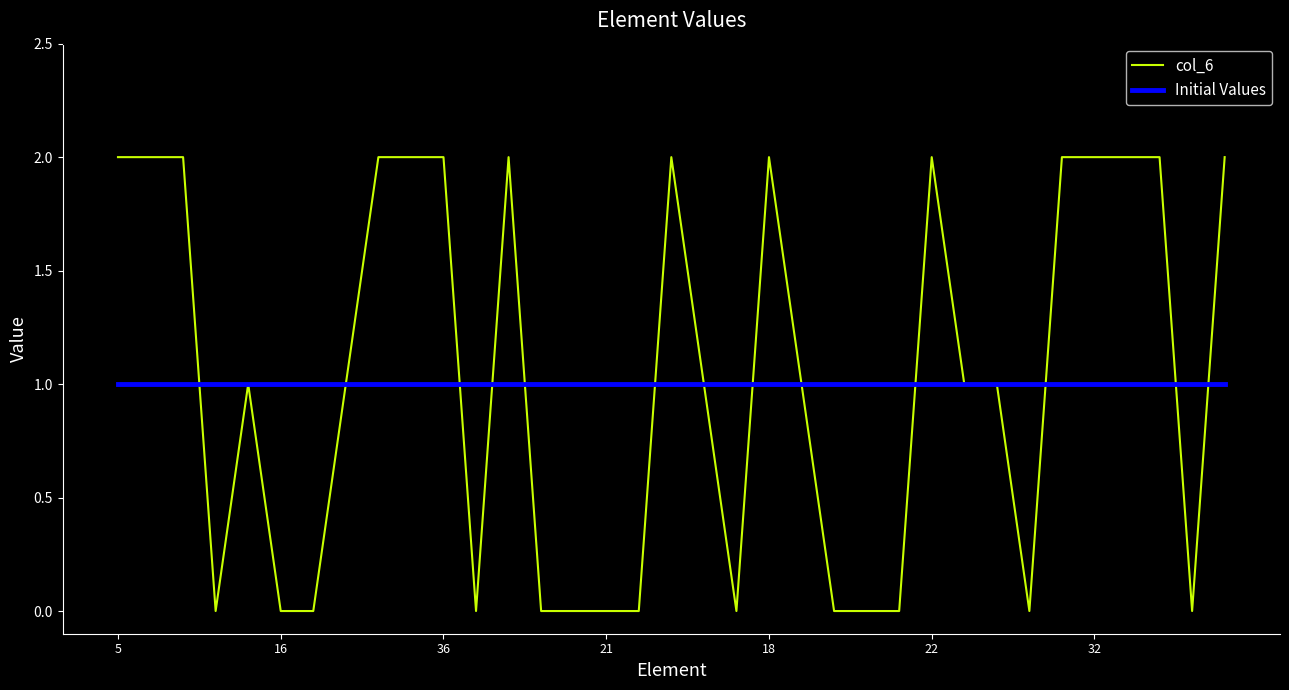

Which series has the widest spread of values?

col_6